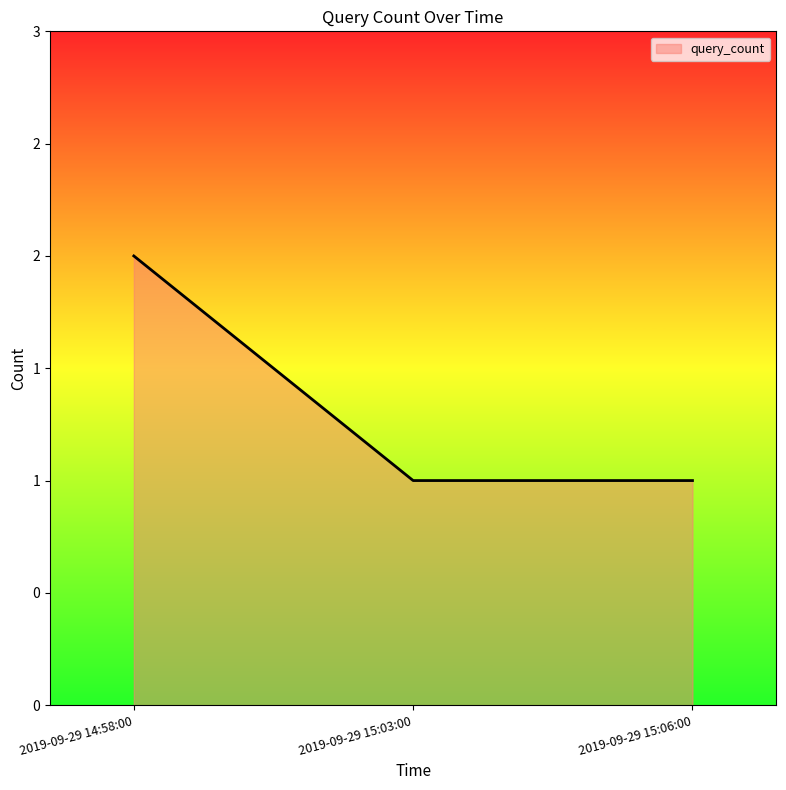

What is the sum of the values at 2019-09-29 15:06:00 and 2019-09-29 14:58:00?

3